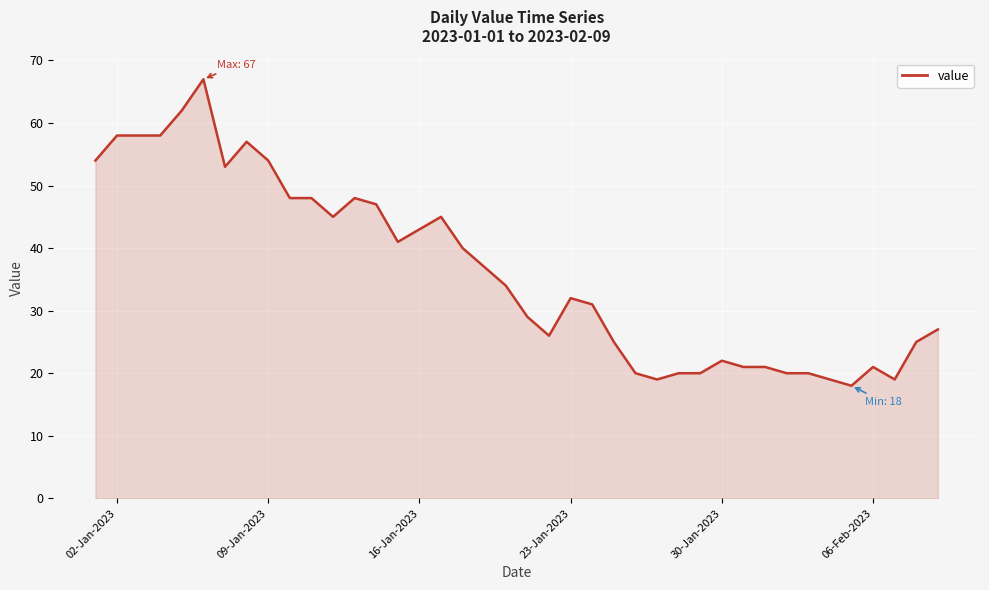

What is the difference between the maximum and minimum values?

49